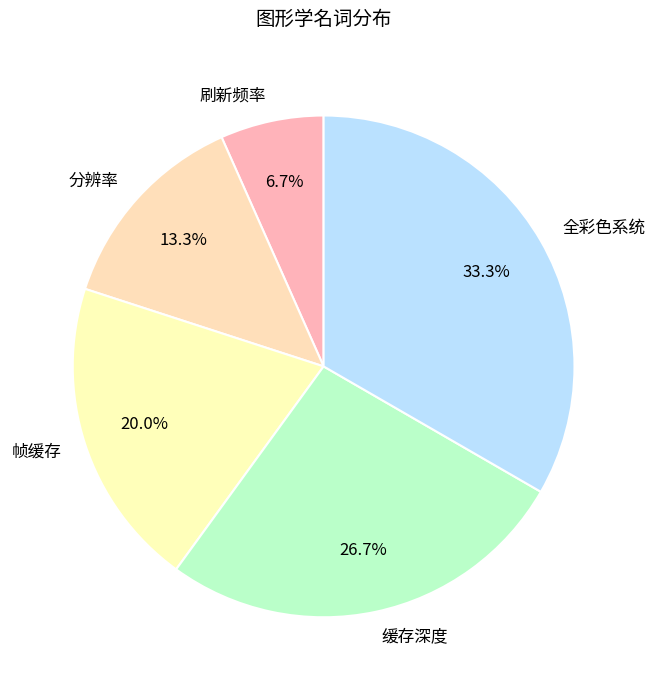

What percentage is NOT represented by 帧缓存?

80.0%